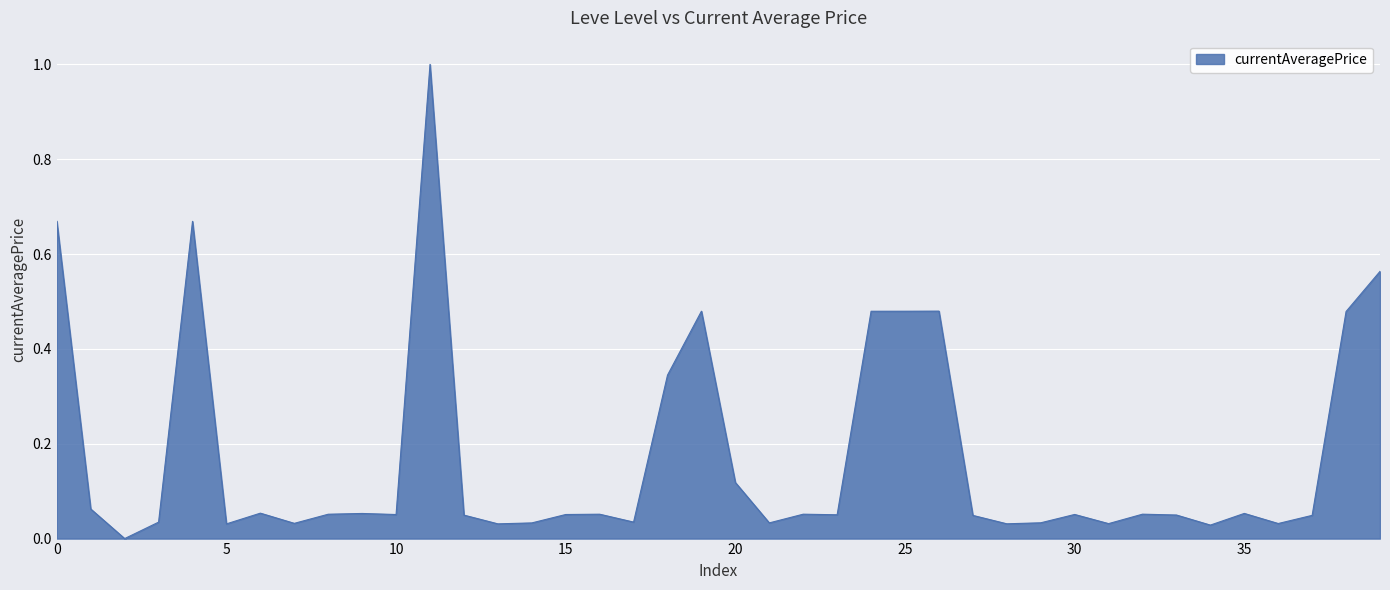

What is the greatest value displayed?

1.0